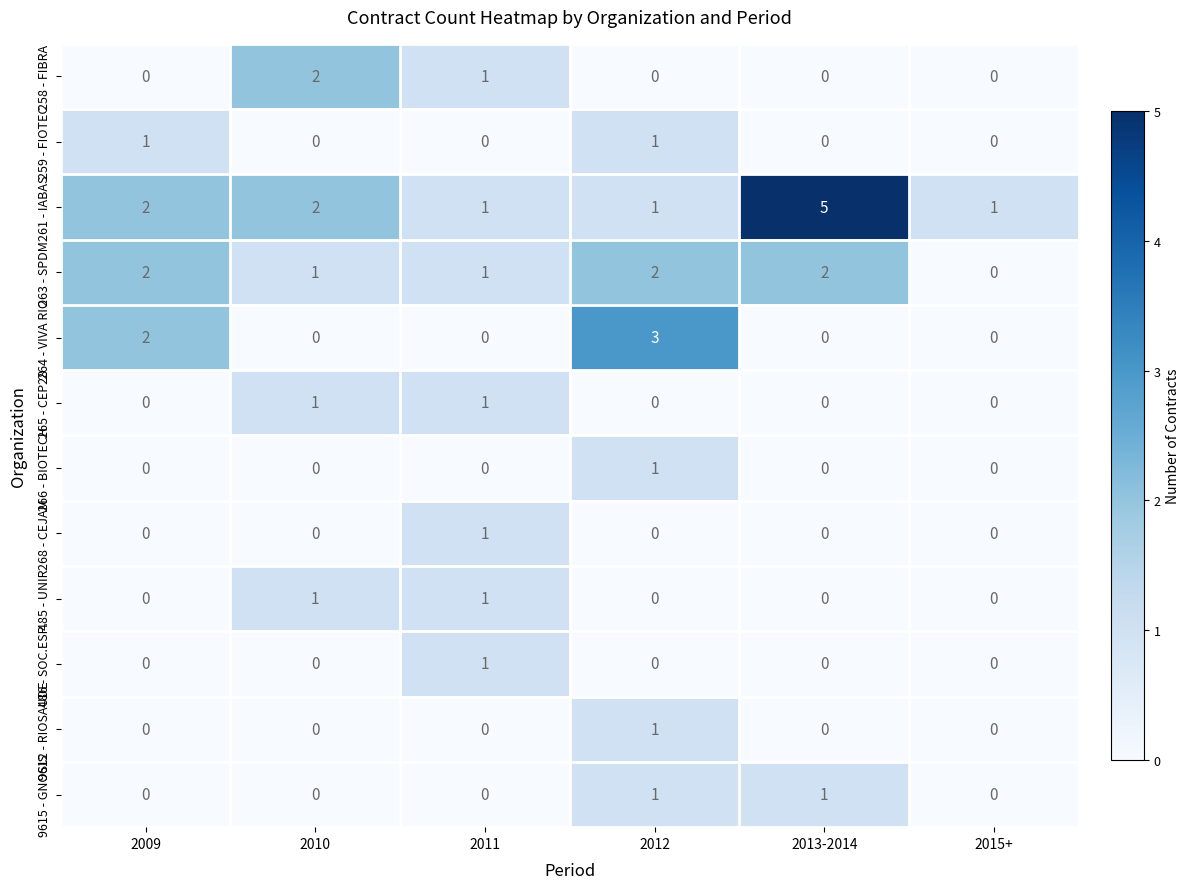

True or false: 9612 - RIOSAUDE has a value of 1 at 2012.

True